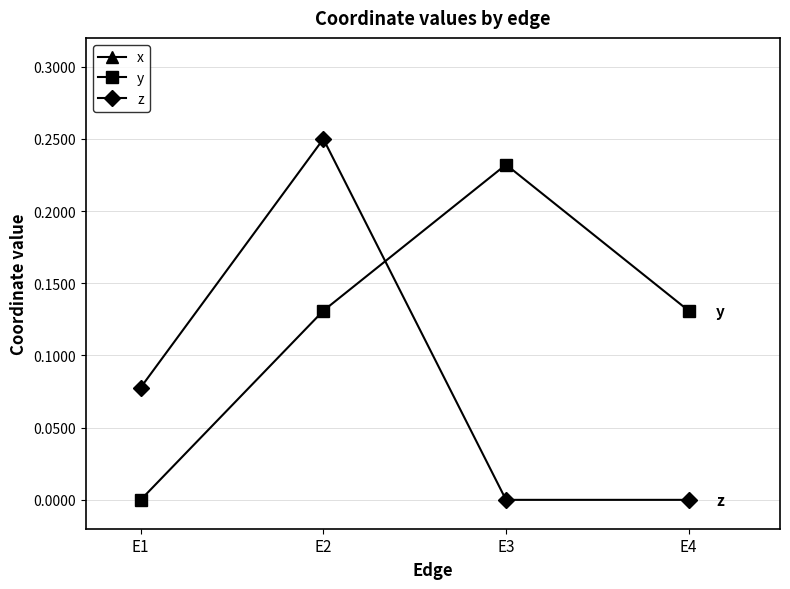

Reading left to right, transcribe all the data shown in this chart.

x: E1=0.4	E2=0.5	E3=0.5	E4=0.6
y: E1=0.0	E2=0.1	E3=0.2	E4=0.1
z: E1=0.1	E2=0.2	E3=0.0	E4=0.0